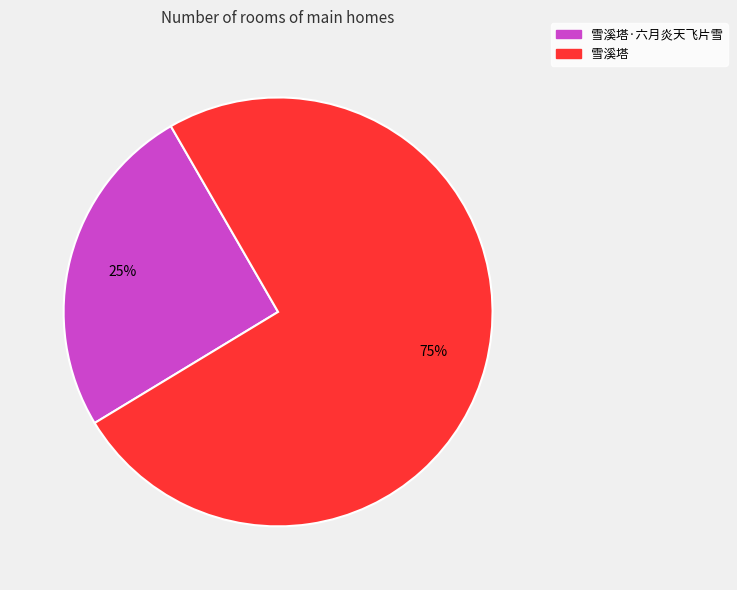

What is the majority slice?

雪溪塔